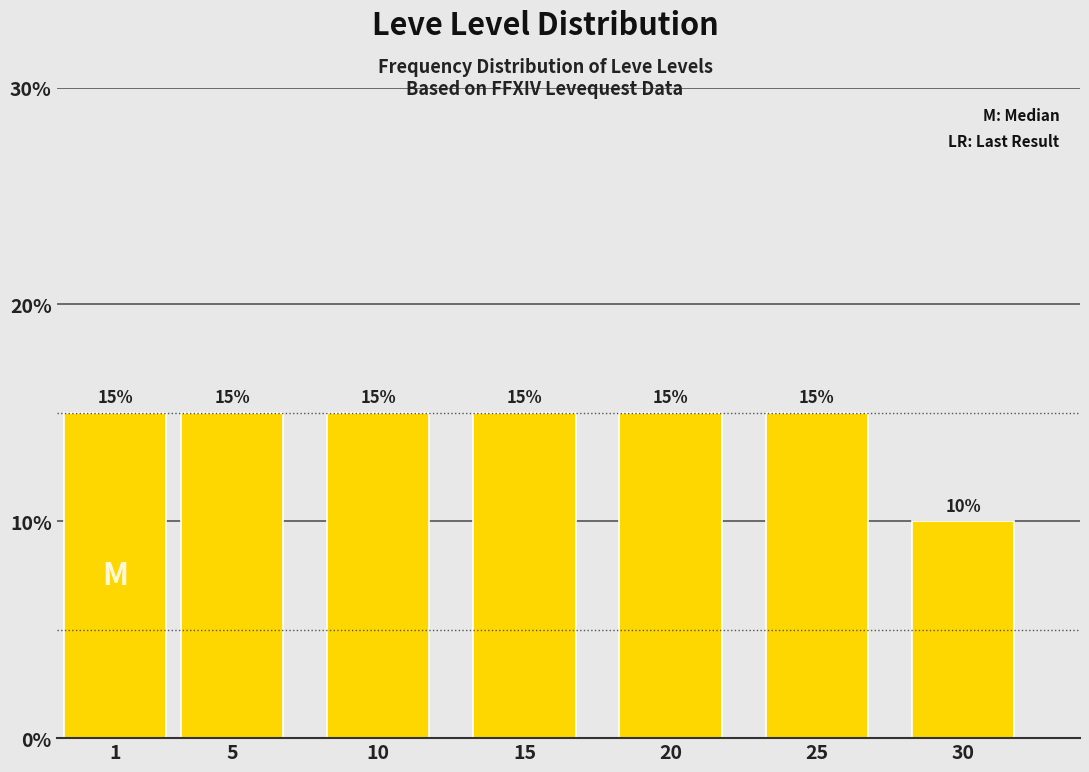

Reading left to right, list all the values displayed in this chart.

1=15	5=15	10=15	15=15	20=15	25=15	30=10